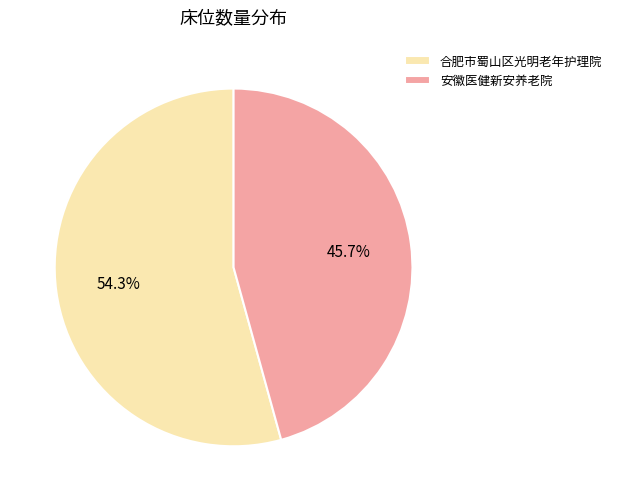

To the nearest percent, what is the combined percentage of 合肥市蜀山区光明老年护理院 and 安徽医健新安养老院?

100%